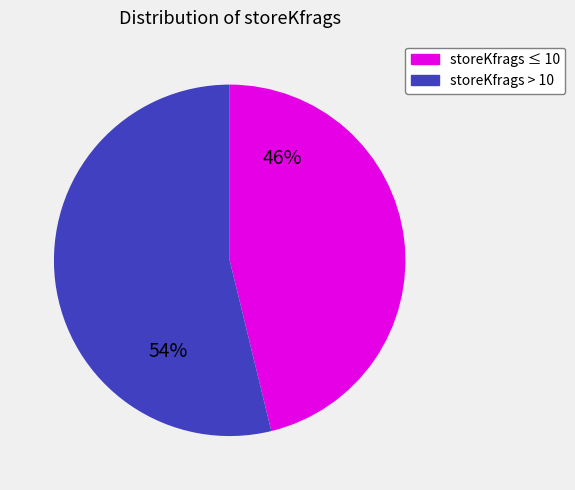

Combined, do storeKfrags ≤ 10 and storeKfrags > 10 account for over 50%?

Yes